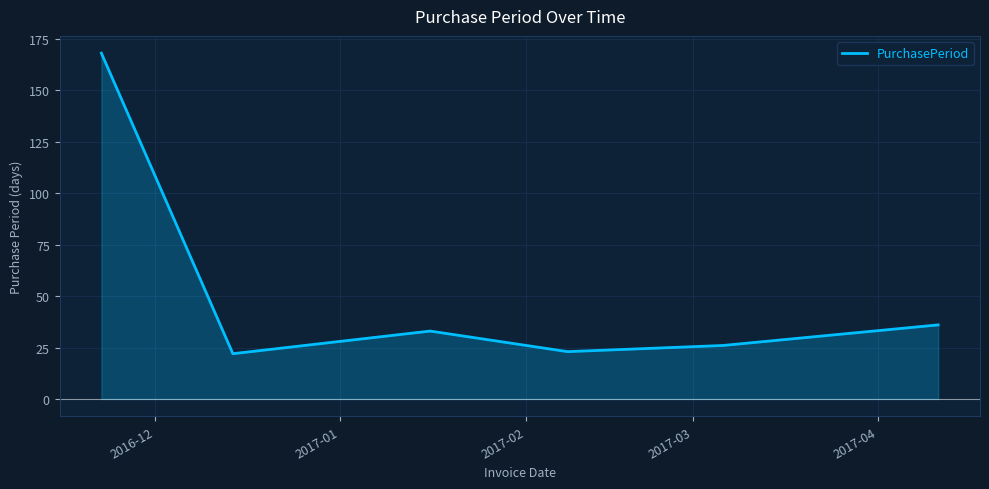

How many values are below 33?

3